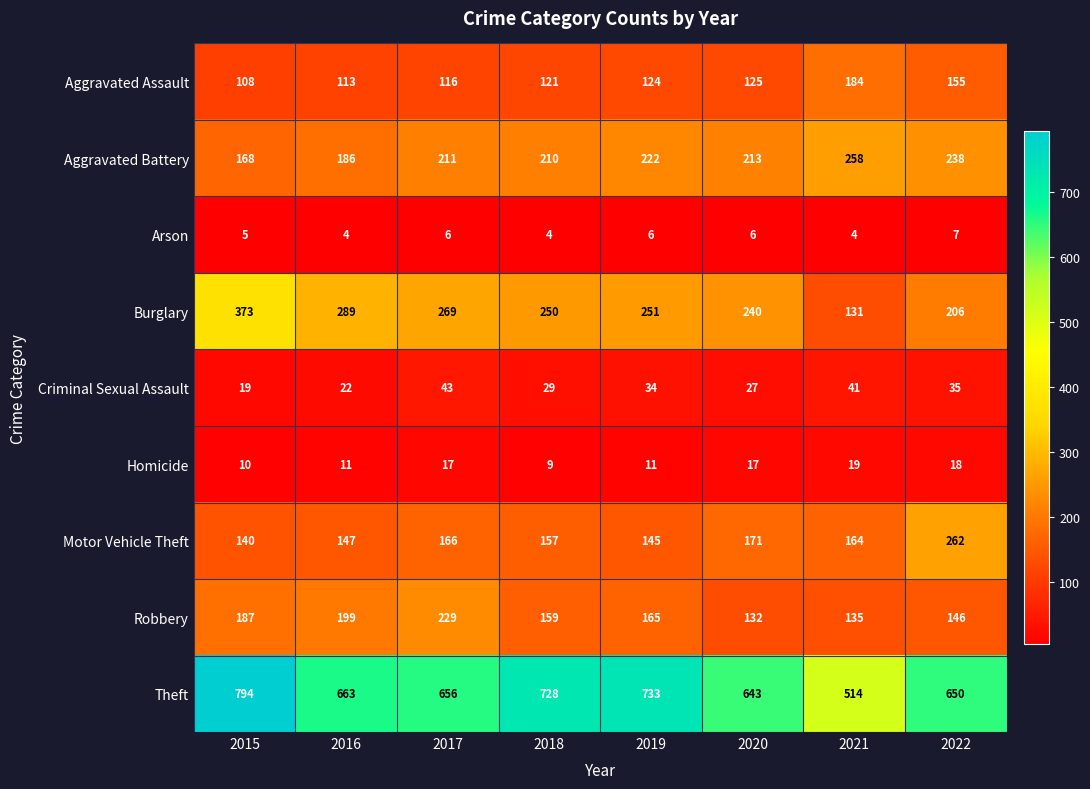

What is the smallest value displayed?

4